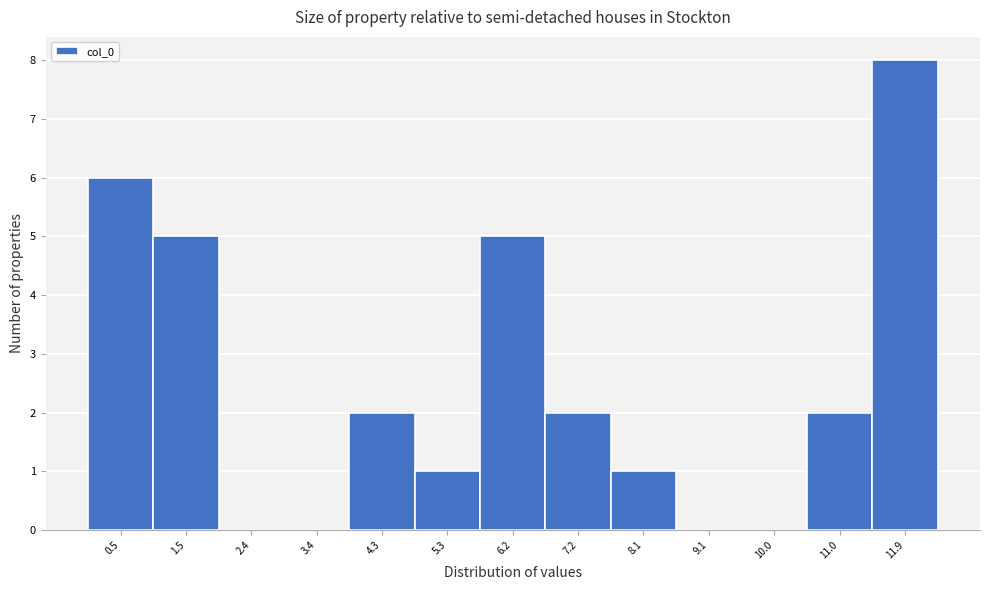

Reading left to right, list every bar in this chart as the range it spans on the x-axis followed by its height. Neither the bar edges nor the heights are printed on the chart, so give them approximately, as read against the axes.

0.1 to 1.0: 6
1.0 to 2.0: 5
2.0 to 2.9: 0
2.9 to 3.9: 0
3.9 to 4.8: 2
4.8 to 5.8: 1
5.8 to 6.7: 5
6.7 to 7.7: 2
7.7 to 8.6: 1
8.6 to 9.6: 0
9.6 to 10.5: 0
10.5 to 11.5: 2
11.5 to 12.4: 8